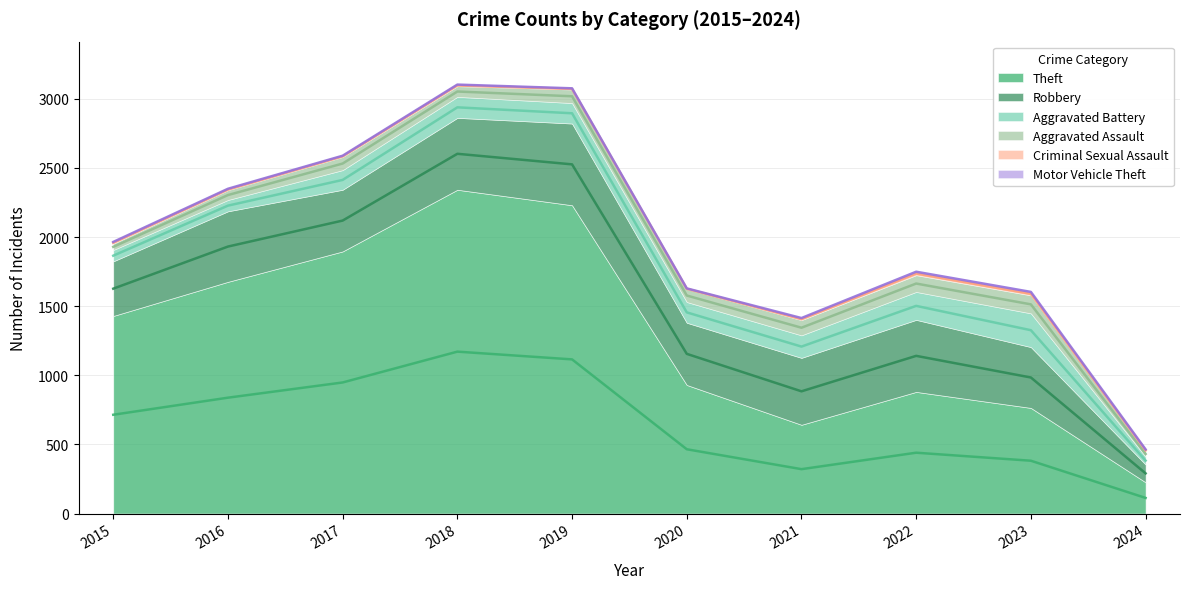

Reading left to right, extract all data points from this chart.

Theft: 2015=1429	2016=1676	2017=1896	2018=2342	2019=2230	2020=930	2021=642	2022=880	2023=764	2024=226
Robbery: 2015=395	2016=510	2017=446	2018=520	2019=591	2020=450	2021=484	2022=521	2023=440	2024=129
Aggravated Battery: 2015=82	2016=82	2017=142	2018=152	2019=148	2020=150	2021=163	2022=202	2023=244	2024=56
Aggravated Assault: 2015=46	2016=71	2017=95	2018=77	2019=98	2020=94	2021=110	2022=121	2023=130	2024=40
Criminal Sexual Assault: 2015=12	2016=8	2017=8	2018=11	2019=8	2020=3	2021=14	2022=24	2023=22	2024=12
Motor Vehicle Theft: 2015=1	2016=4	2017=2	2018=1	2019=1	2020=3	2021=2	2022=2	2023=6	2024=2